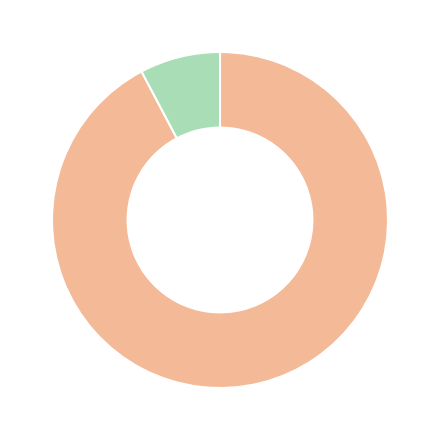

Is there a majority slice in this chart?

Yes